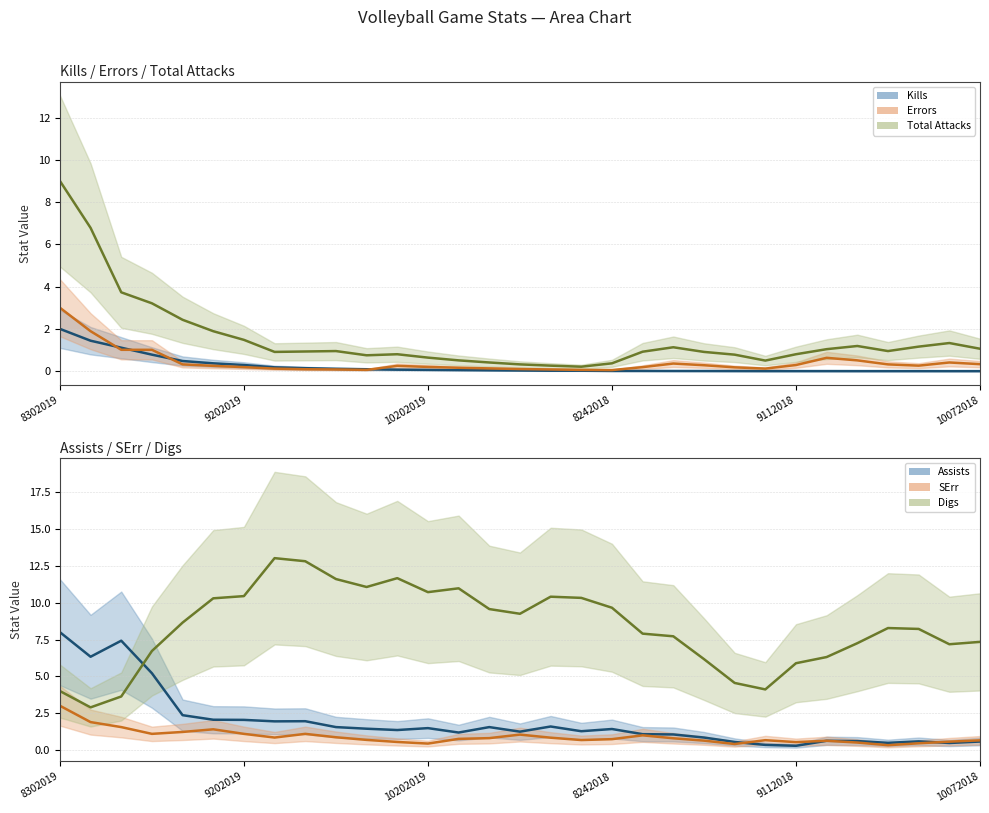

What is the value of the Kills point at the 13th from the left?

0.1